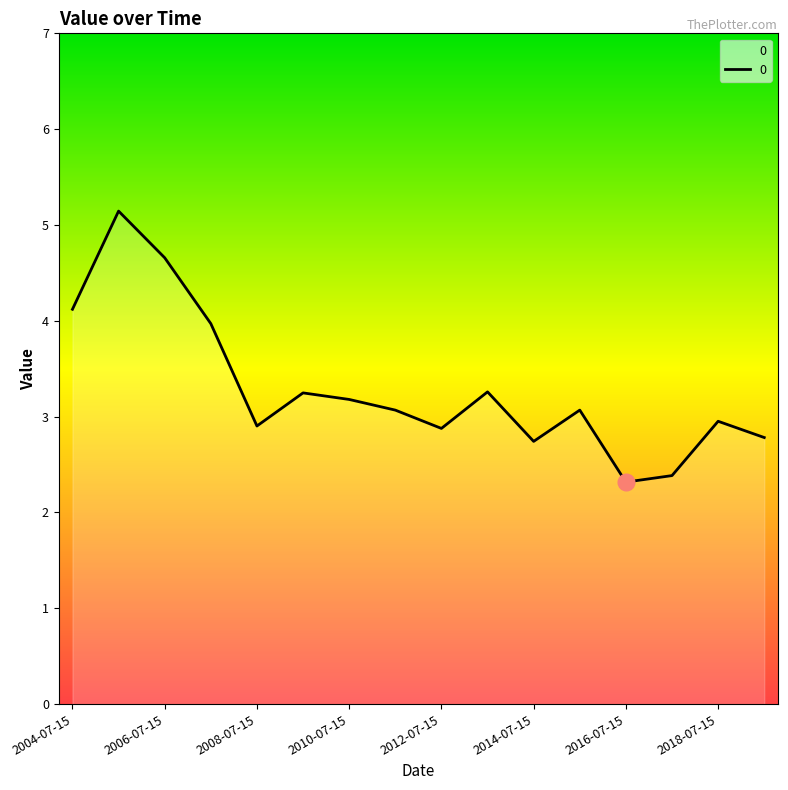

What is the difference between the maximum and minimum values?

2.8